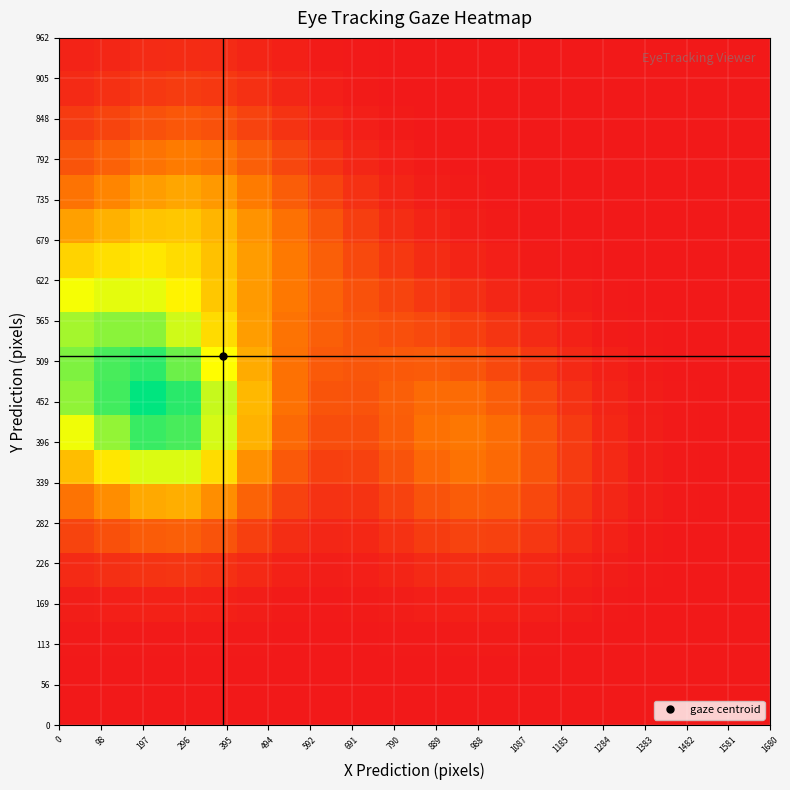

How many categories are shown in the chart?

20